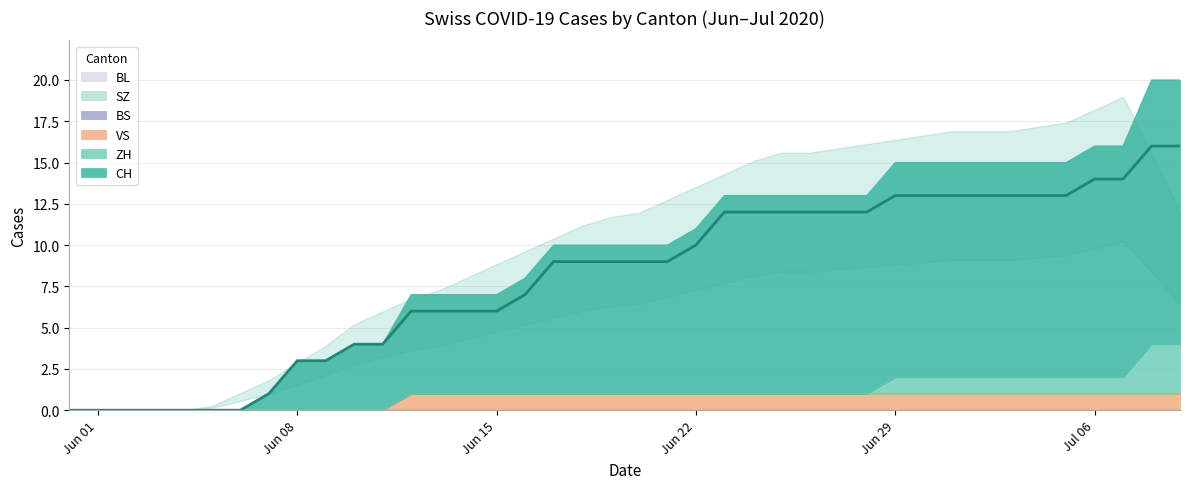

What is the difference between the maximum and second lowest values in the CH series?

16